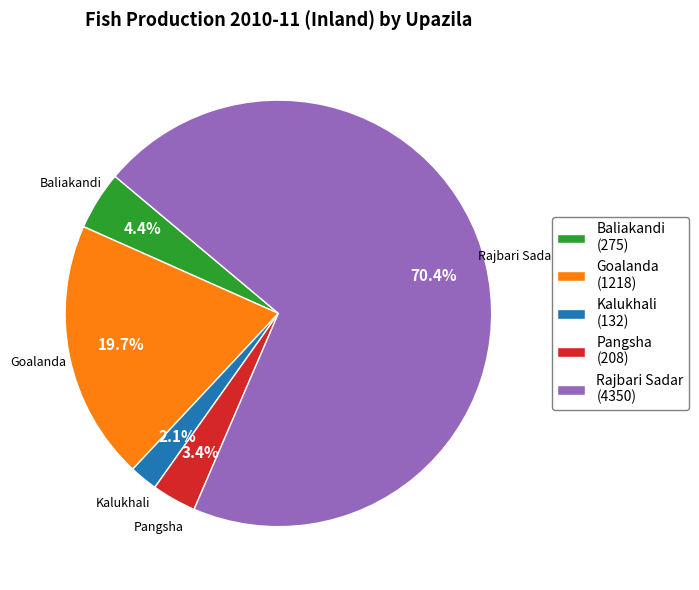

True or false: Goalanda accounts for 20% of the total.

True